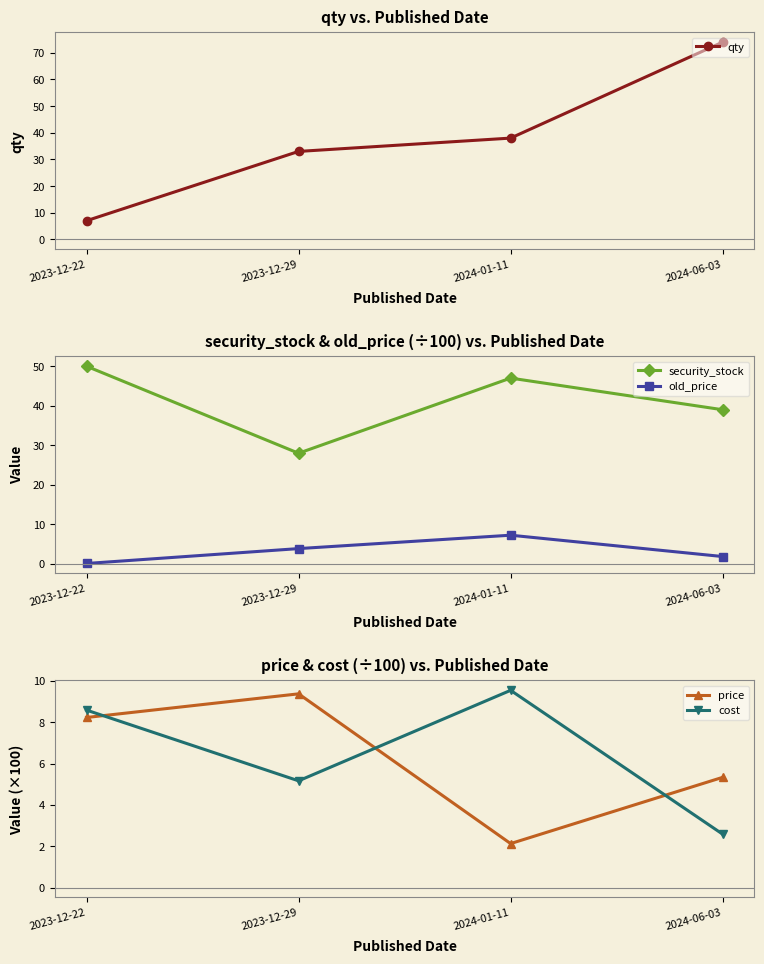

What value does the price series have at 2024-06-03?

5.3